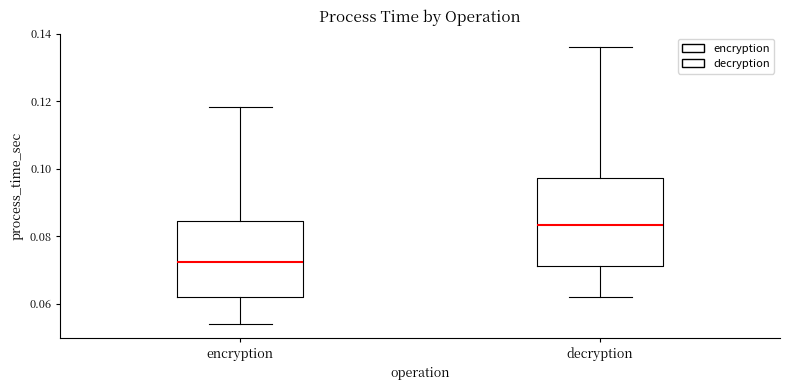

Which box has the lowest median line?

encryption